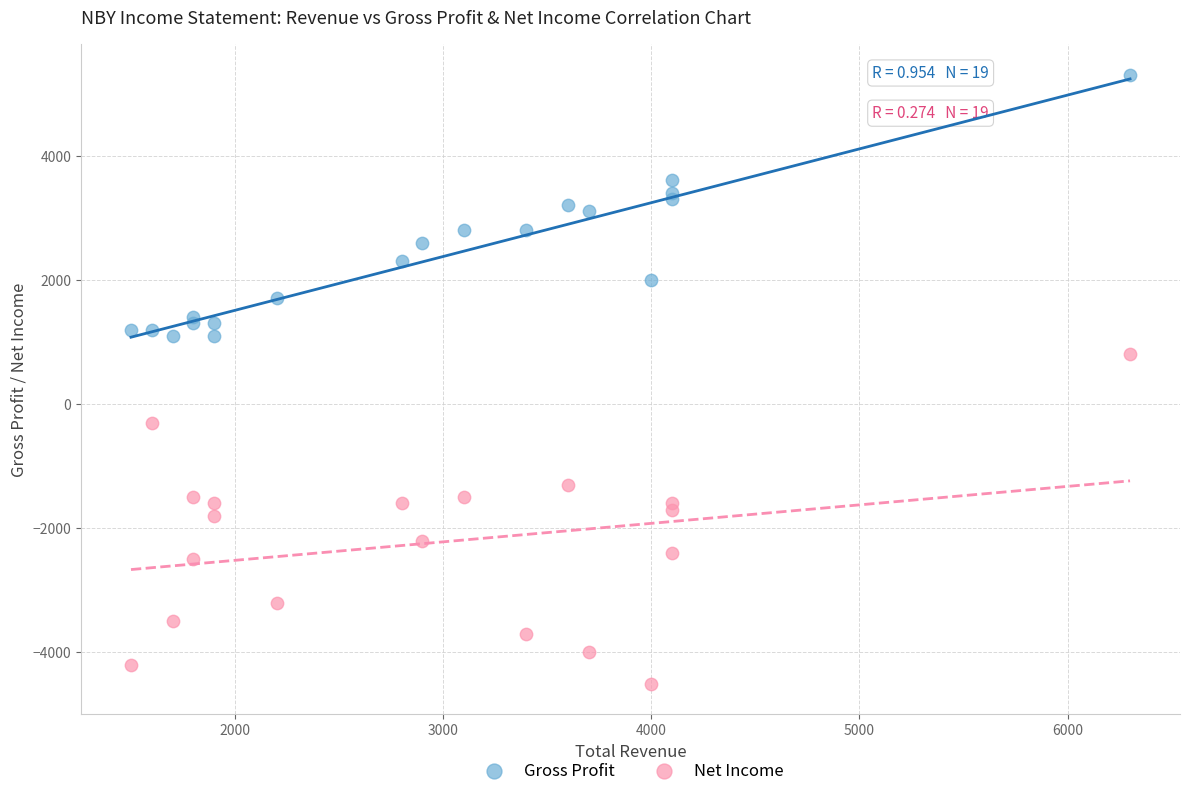

Which series reaches the minimum Y coordinate?

Net Income